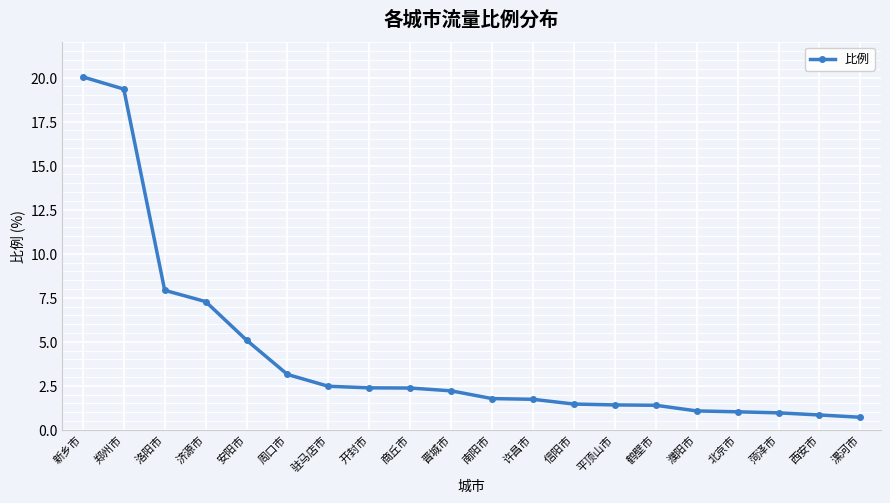

What is the change in value from 新乡市 to 周口市?

-16.9